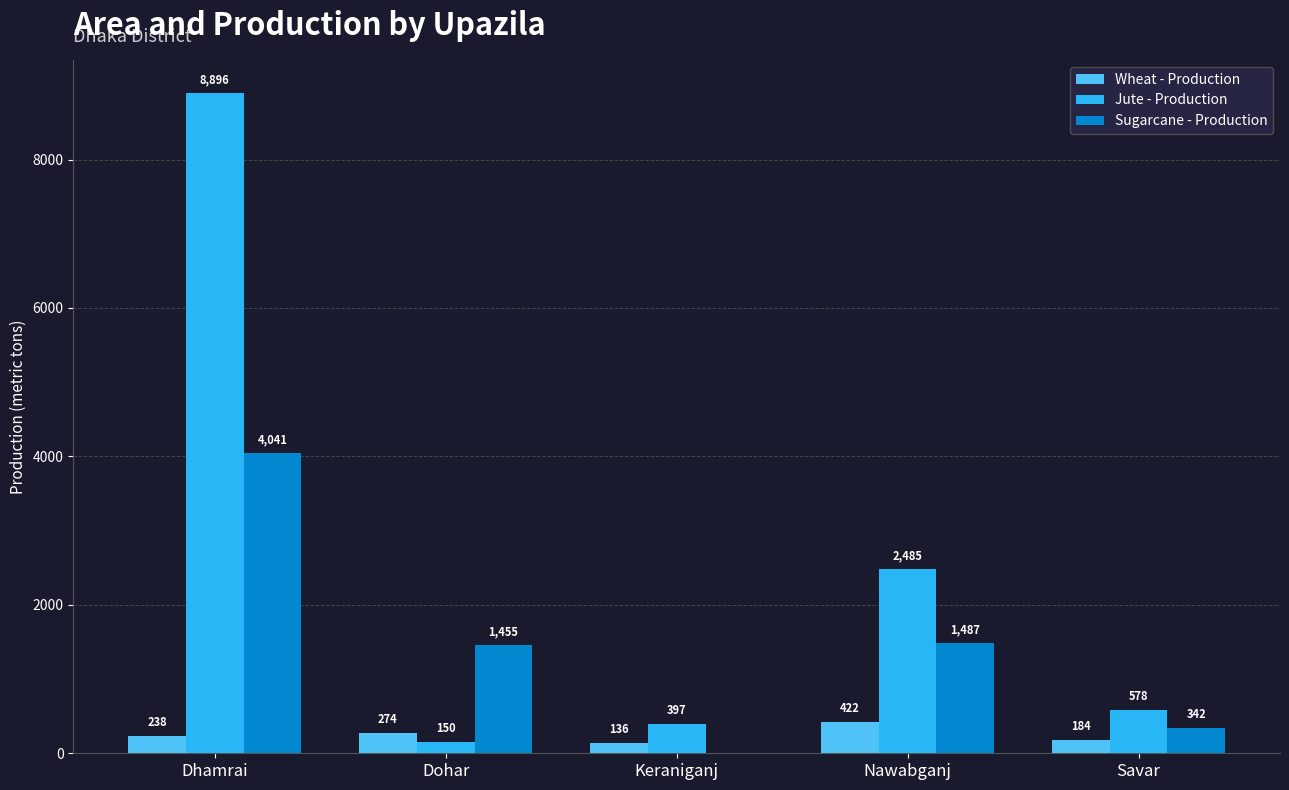

At which label is Sugarcane - Production closest to 2020?

Nawabganj